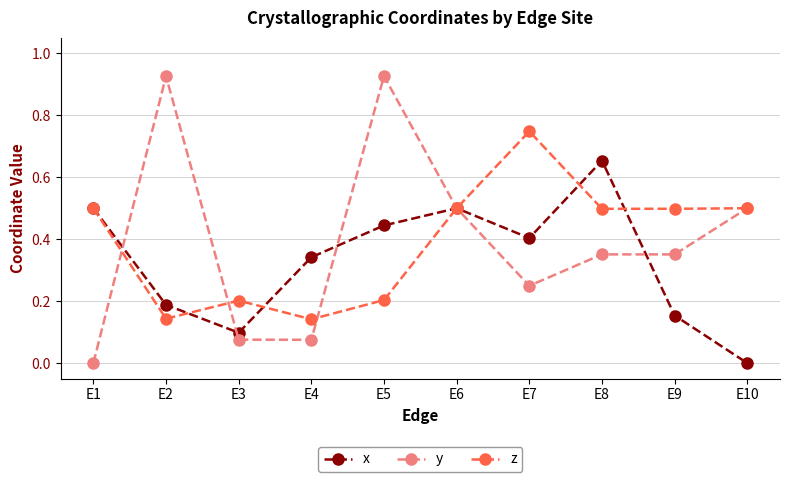

Which series has the widest spread of values?

y